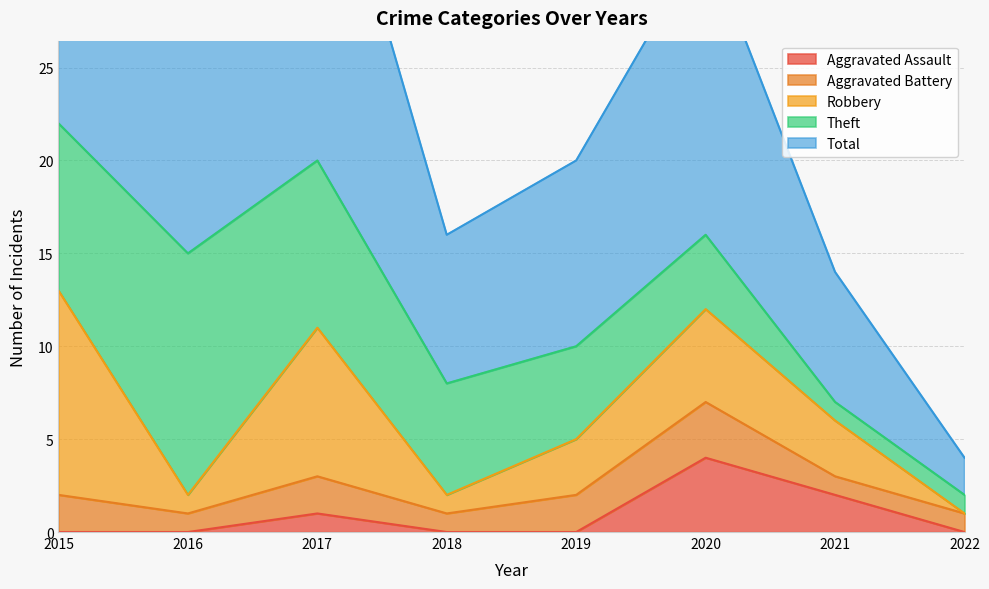

Reading left to right, extract all data points from this chart.

Aggravated Assault: 0	0	1	0	0	4	2	0
Aggravated Battery: 2	1	2	1	2	3	1	1
Robbery: 11	1	8	1	3	5	3	0
Theft: 9	13	9	6	5	4	1	1
Total: 23	15	20	8	10	16	7	2